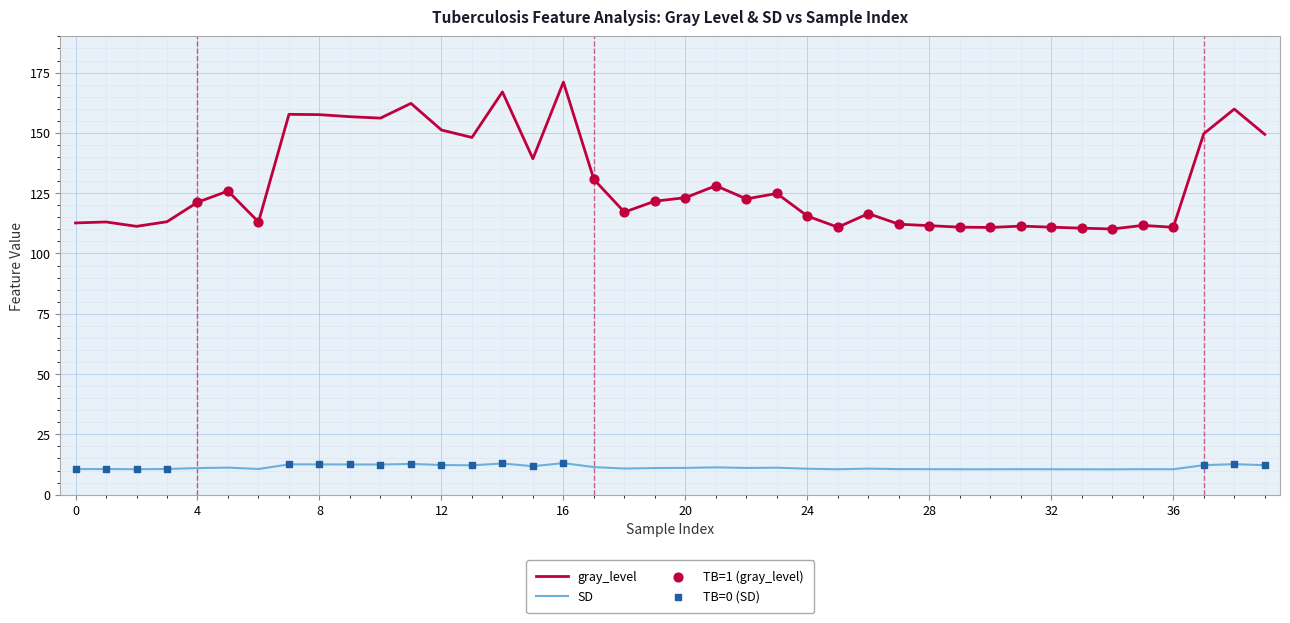

Which series has the widest spread of values?

gray_level